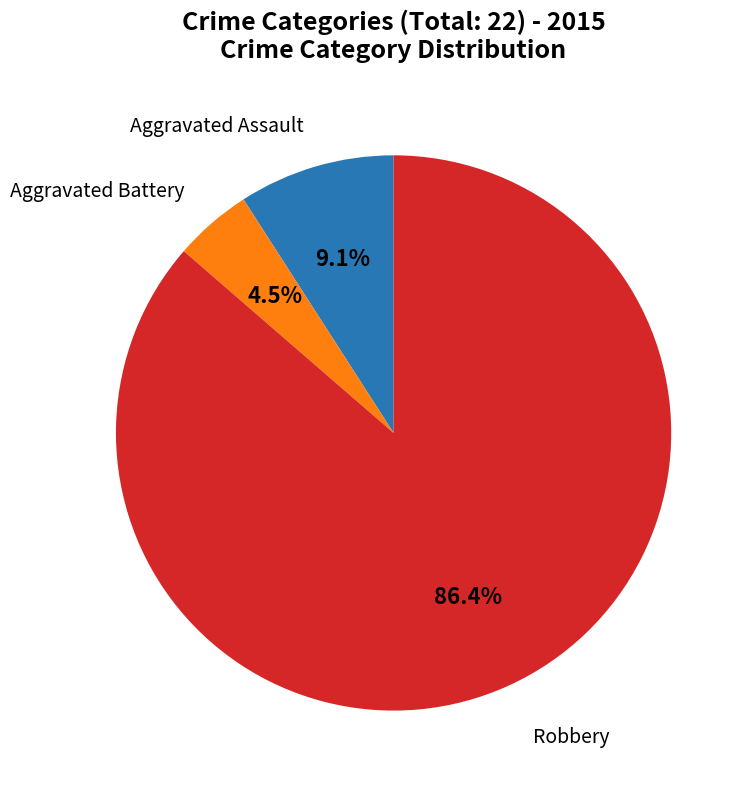

Is there a majority slice in this chart?

Yes